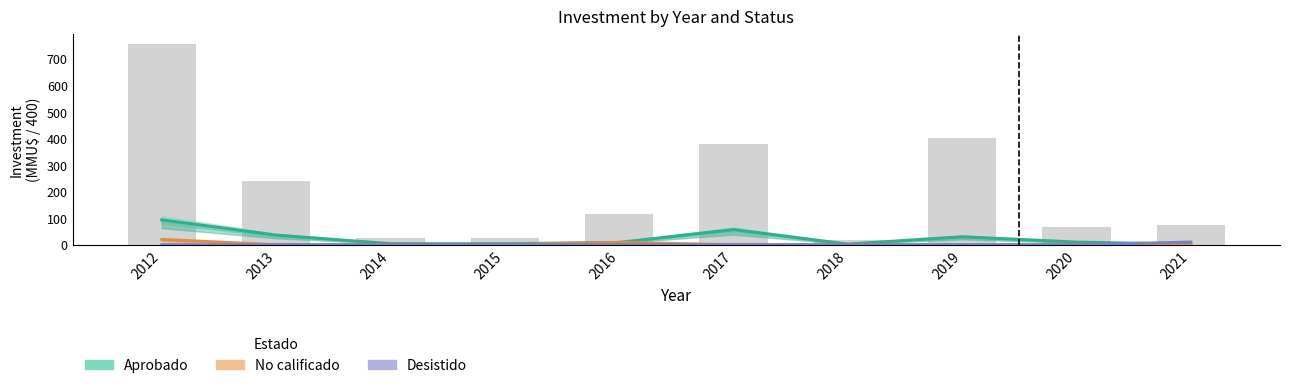

Rank the series by their maximum value, from highest to lowest.

Aprobado, No calificado, Desistido